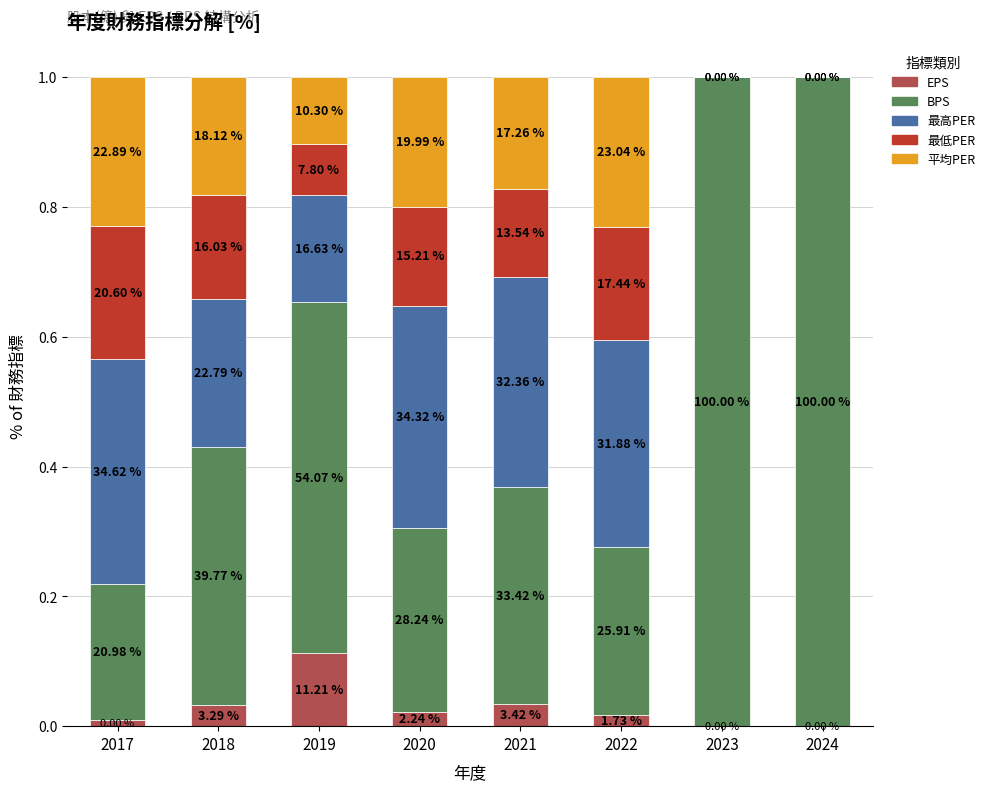

The value of 最高PER at 2022 is 0.6. True or false?

False